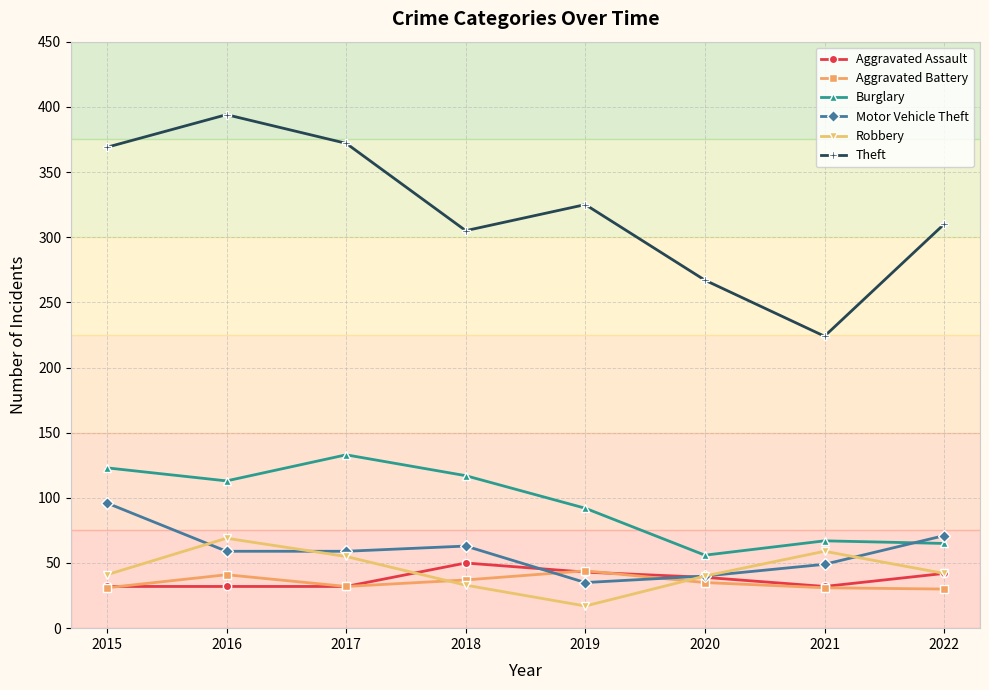

At which label does Burglary first exceed 113?

2015